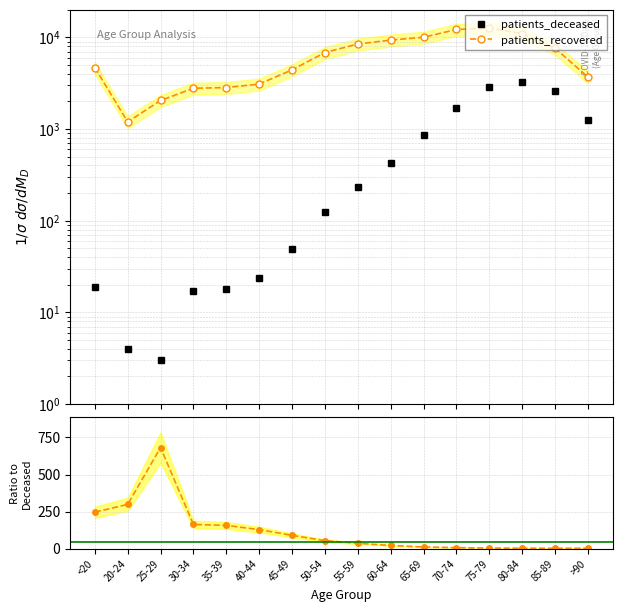

What is the smallest value displayed?

3.0